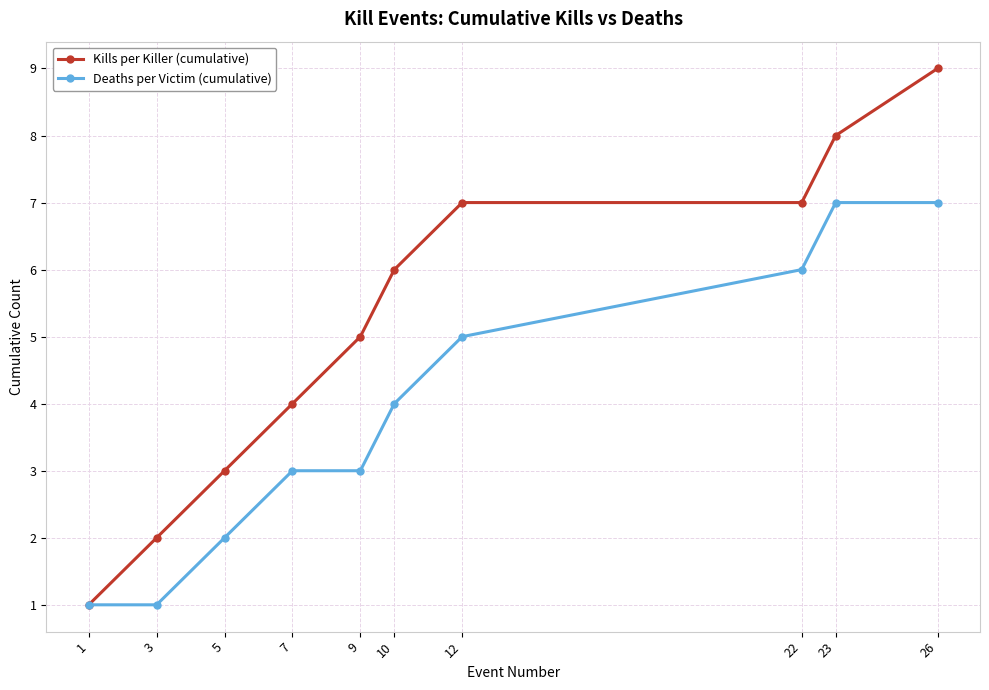

What value does the Deaths per Victim (cumulative) series have at 23?

7